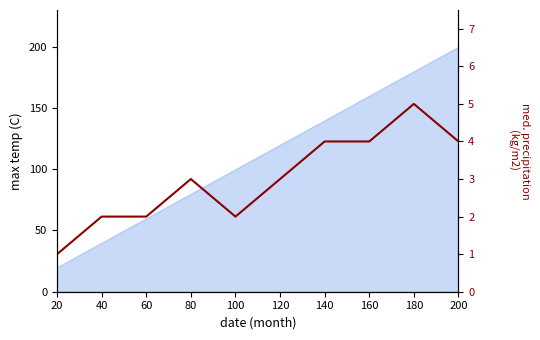

List the labels in order of value, smallest first.

20, 40, 60, 100, 80, 120, 140, 160, 200, 180